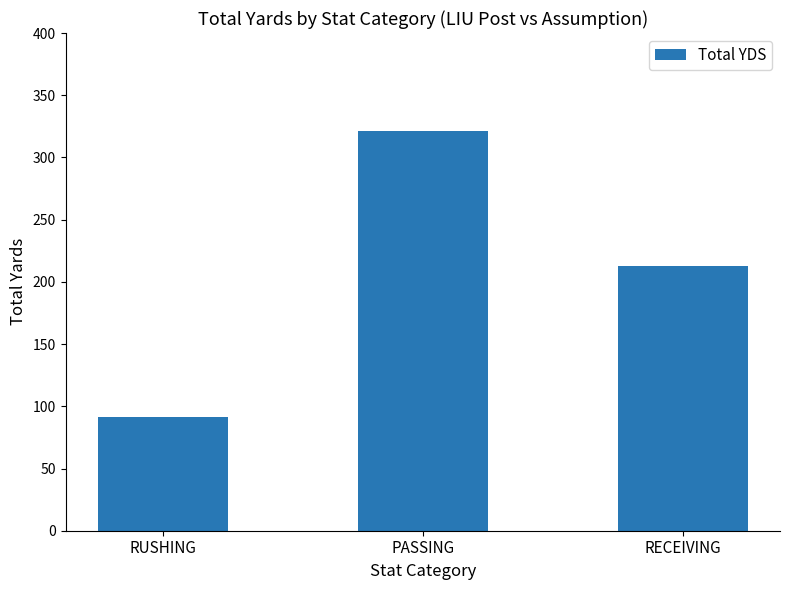

How many bars are there in total?

3